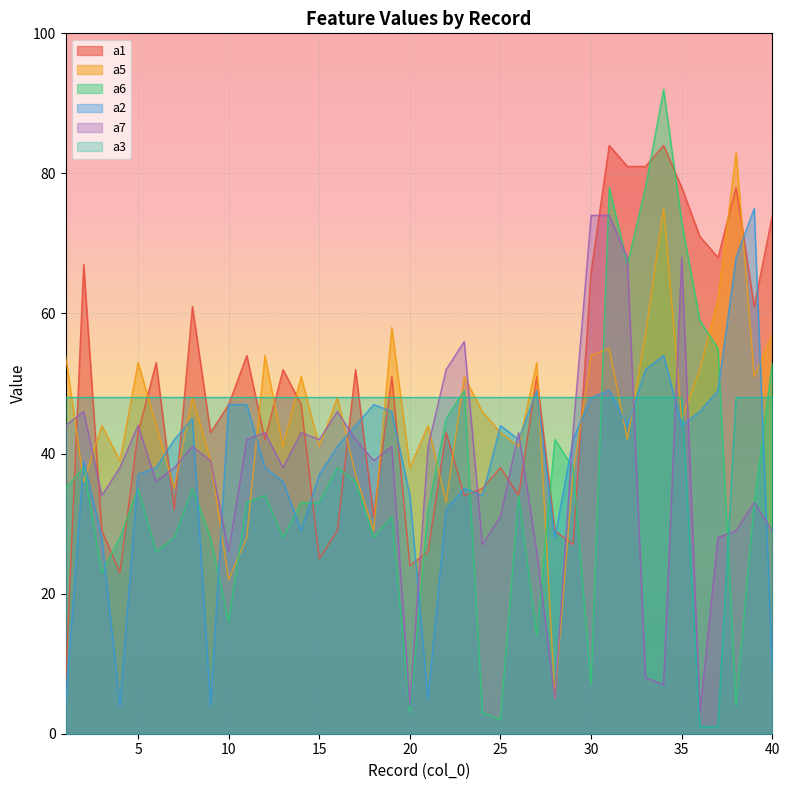

Which series has the widest spread of values?

a6